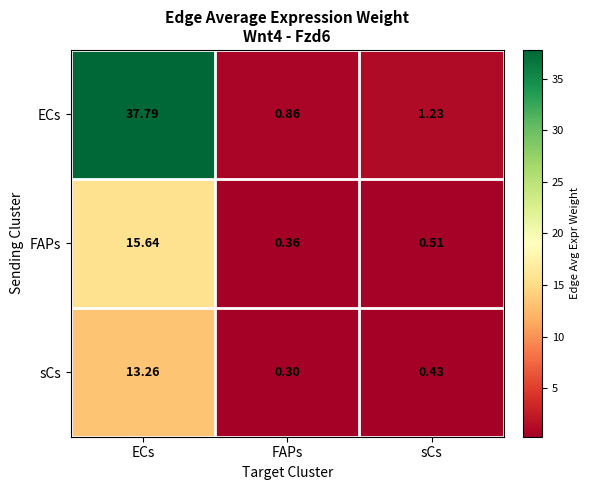

List the series in order of their peak value, lowest first.

sCs, FAPs, ECs